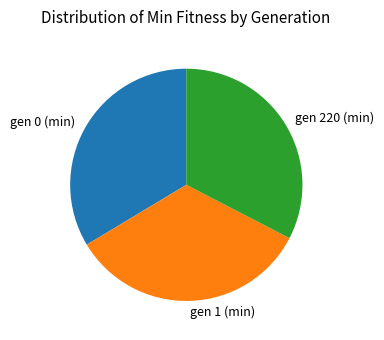

Do gen 0 (min) and gen 1 (min) together represent more than half of the pie?

Yes